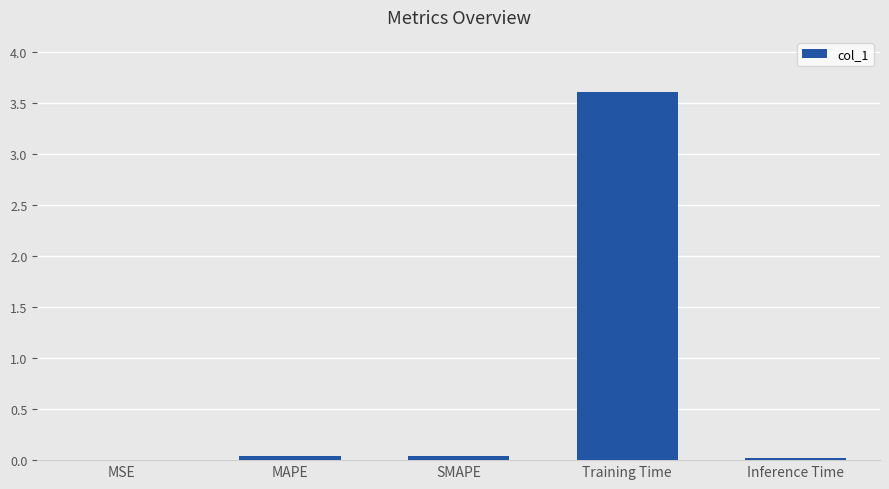

Is it true that the value at Training Time is 3.6?

True